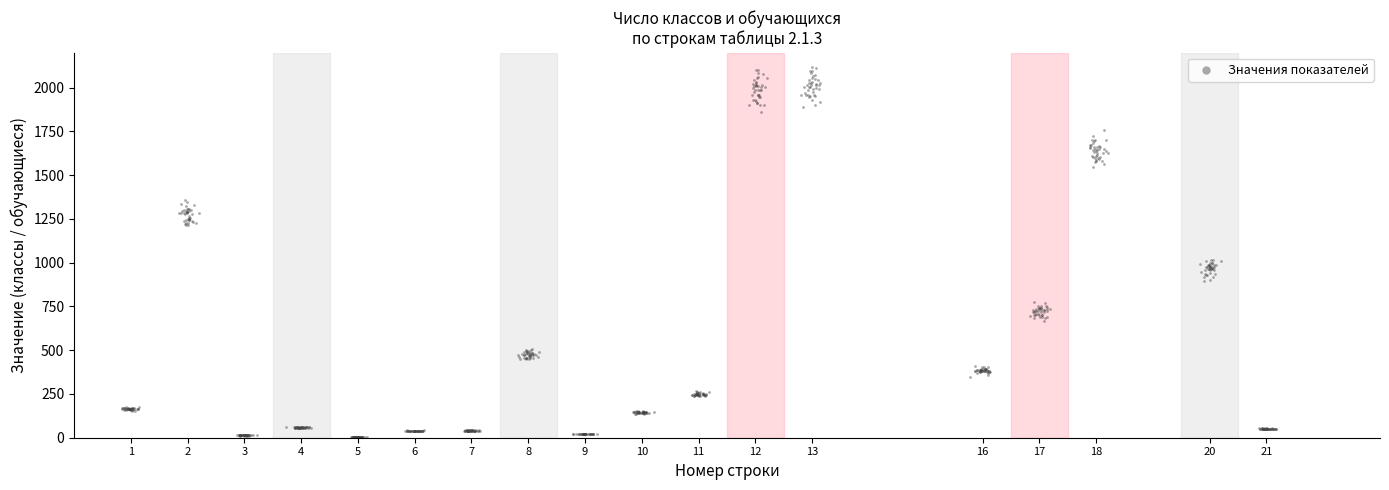

What is the range of Y values (max minus min)?

2111.2